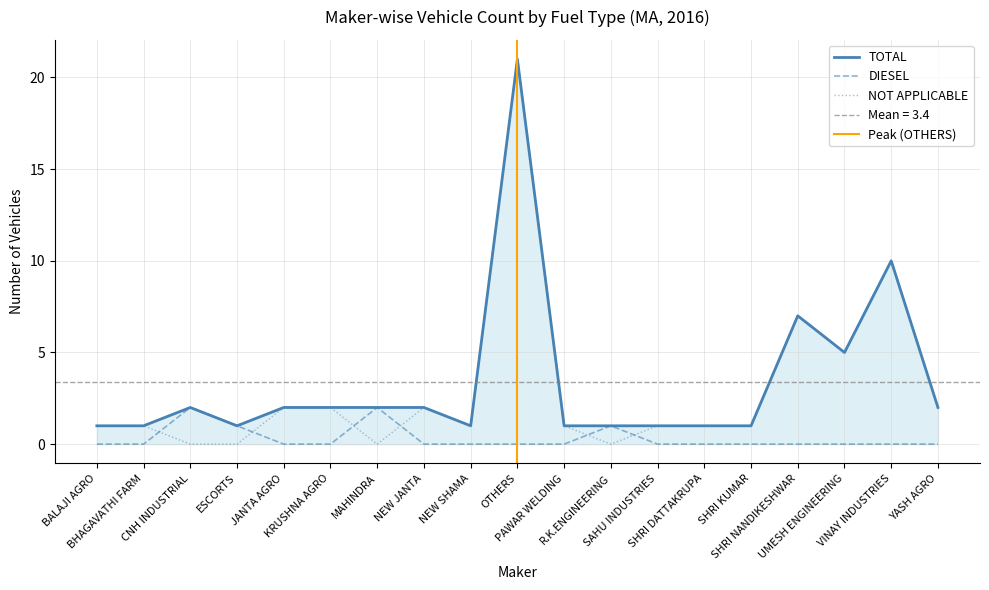

At how many categories does at least one series exceed 19?

1